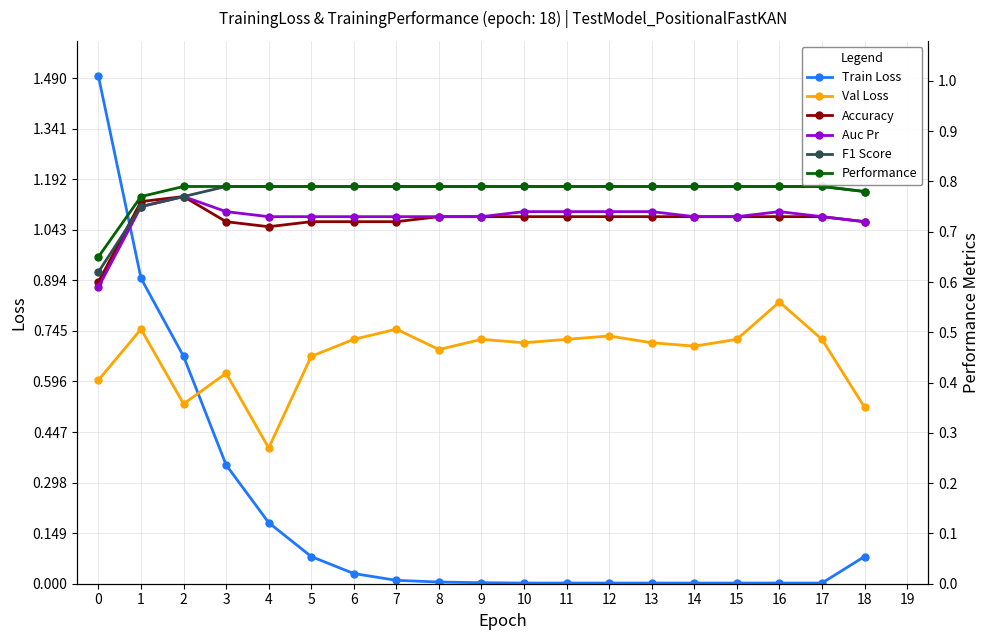

Reading left to right, what are all the values shown in this chart?

Train Loss: 1.5	0.9	0.7	0.3	0.2	0.1	0.0	0.0	0.0	0.0	0.0	0.0	0.0	0.0	0.0	0.0	0.0	0.0	0.1
Val Loss: 0.6	0.8	0.5	0.6	0.4	0.7	0.7	0.8	0.7	0.7	0.7	0.7	0.7	0.7	0.7	0.7	0.8	0.7	0.5
Accuracy: 0.6	0.8	0.8	0.7	0.7	0.7	0.7	0.7	0.7	0.7	0.7	0.7	0.7	0.7	0.7	0.7	0.7	0.7	0.7
Auc Pr: 0.6	0.8	0.8	0.7	0.7	0.7	0.7	0.7	0.7	0.7	0.7	0.7	0.7	0.7	0.7	0.7	0.7	0.7	0.7
F1 Score: 0.6	0.8	0.8	0.8	0.8	0.8	0.8	0.8	0.8	0.8	0.8	0.8	0.8	0.8	0.8	0.8	0.8	0.8	0.8
Performance: 0.7	0.8	0.8	0.8	0.8	0.8	0.8	0.8	0.8	0.8	0.8	0.8	0.8	0.8	0.8	0.8	0.8	0.8	0.8